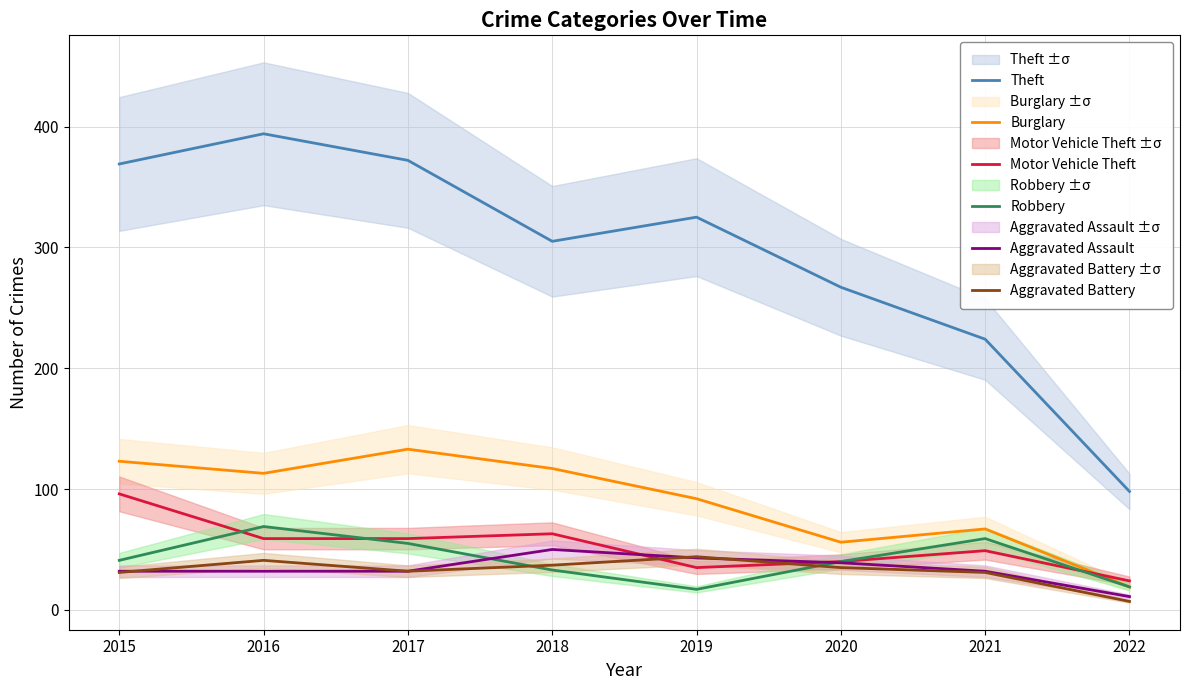

What is the average value of the Robbery series?

42